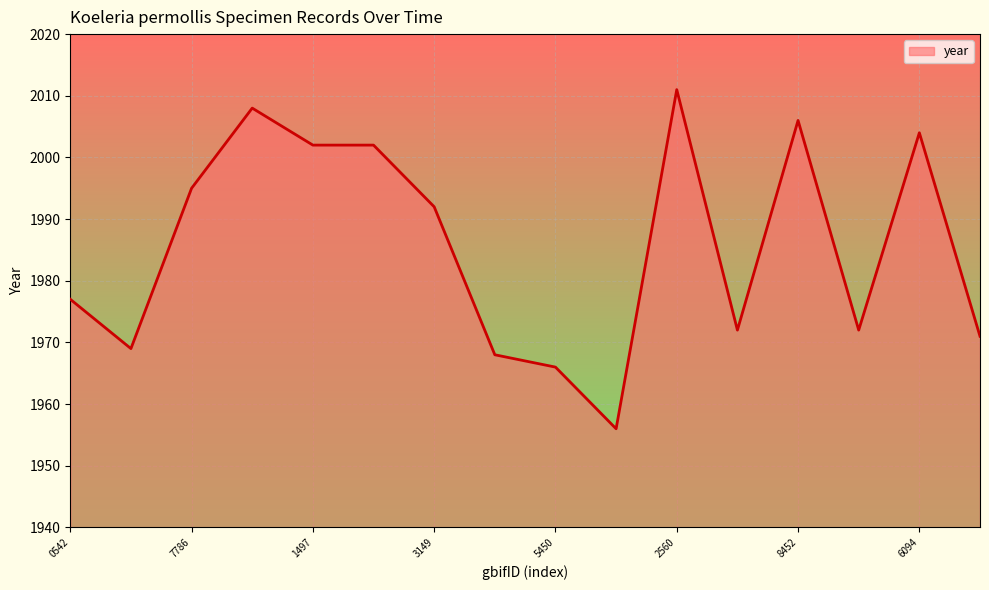

What is the greatest value displayed?

2011